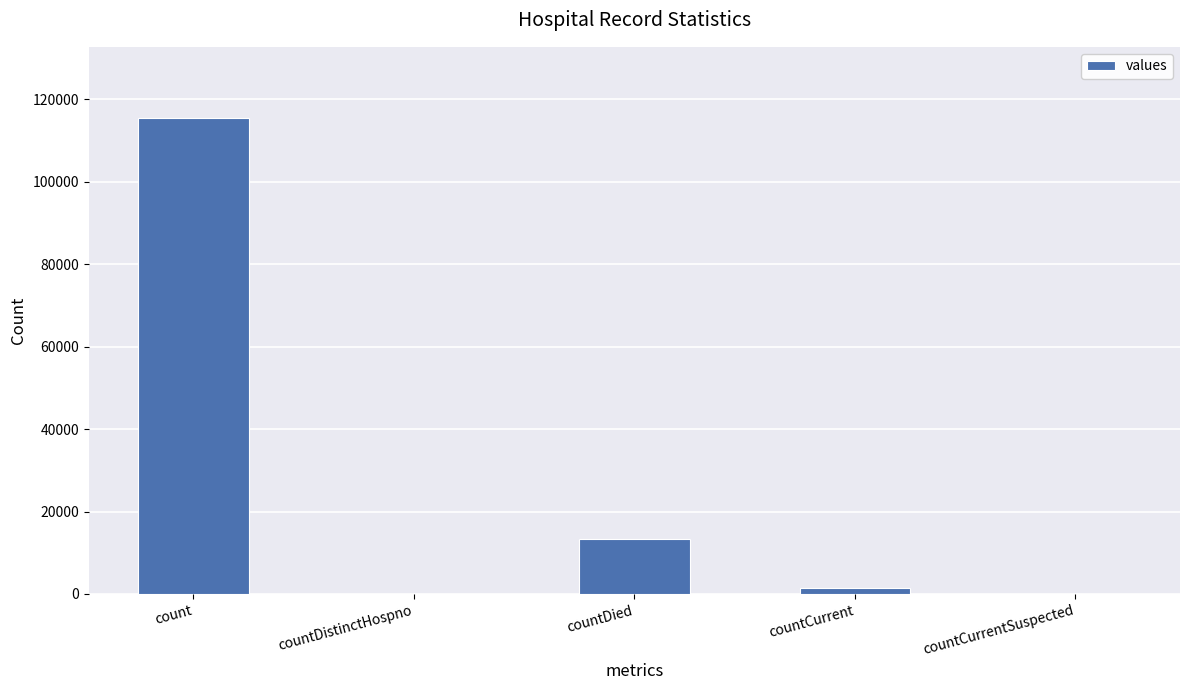

What is the sum of all values?

130105